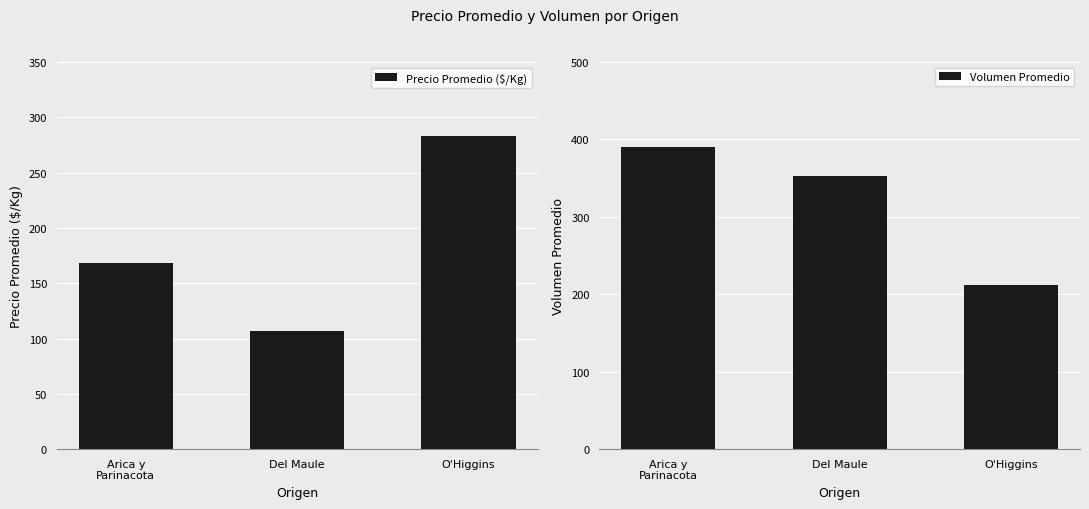

Rank the series by their average value, from highest to lowest.

Volumen Promedio, Precio Promedio ($/Kg)